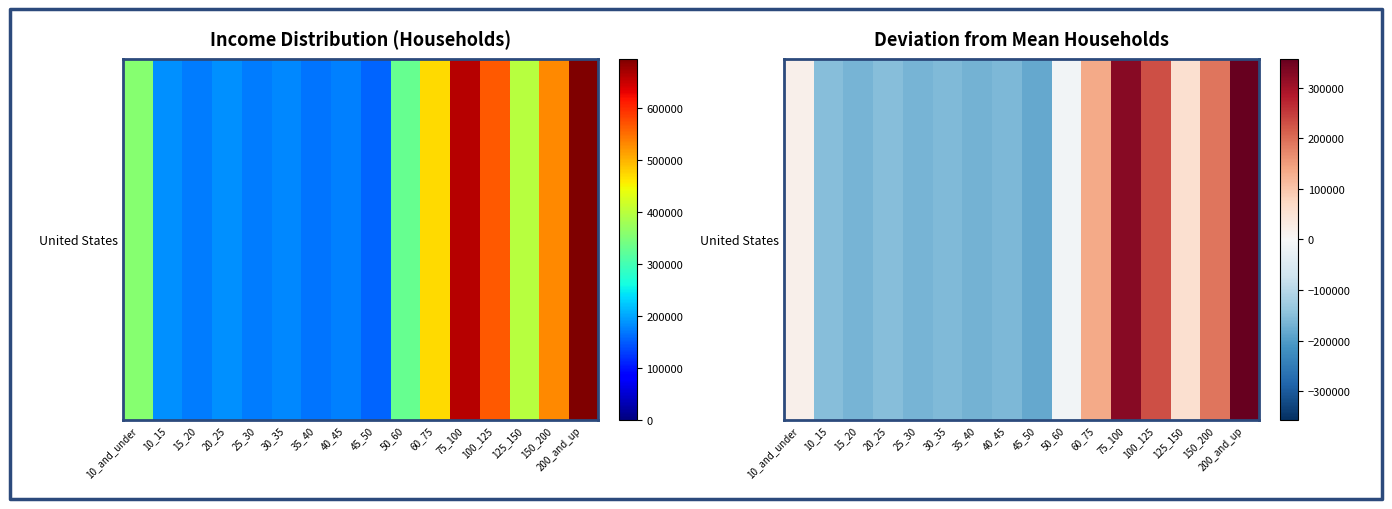

True or false: the data shows -152912.4 at 20_25.

True